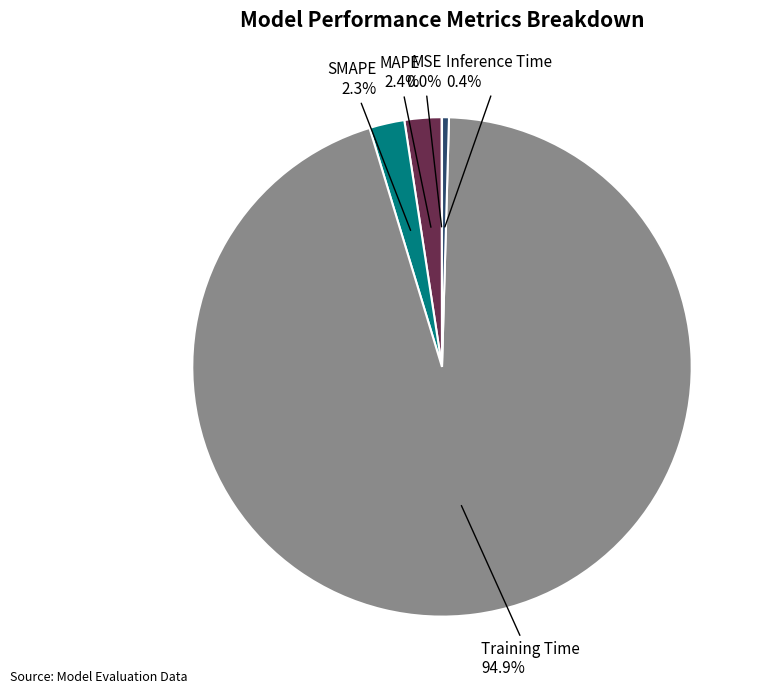

Which slice is the largest?

Training Time